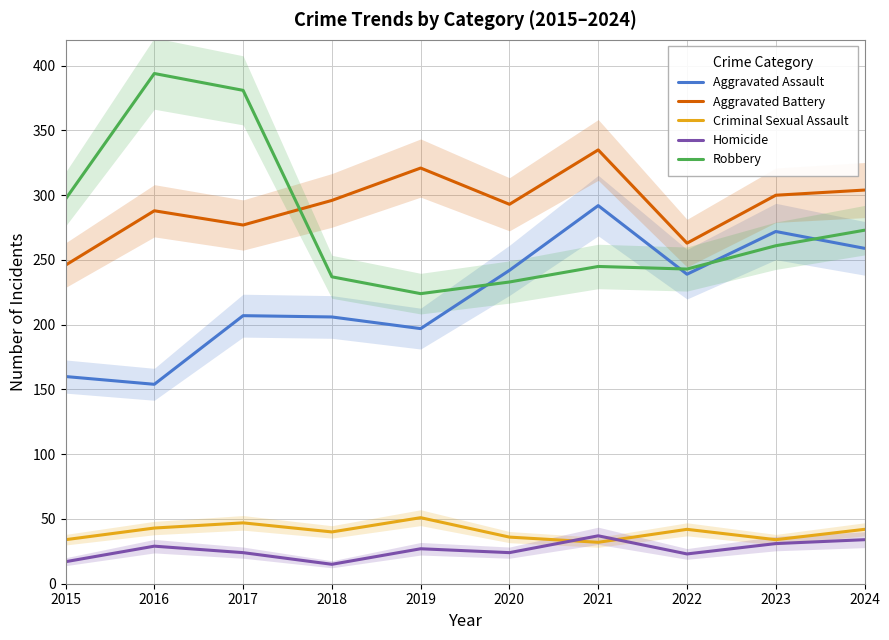

What is the highest value of the Homicide series?

37